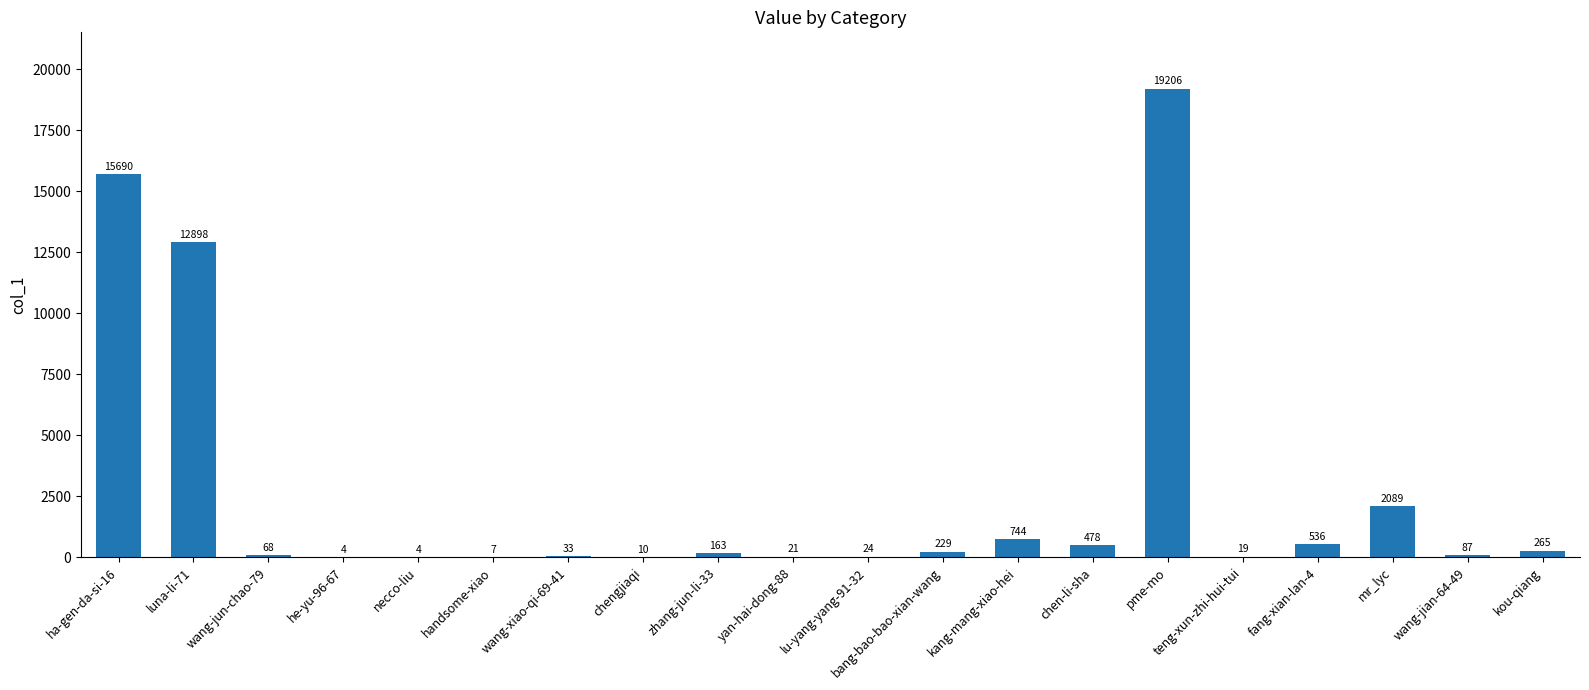

What is the average value?

2629